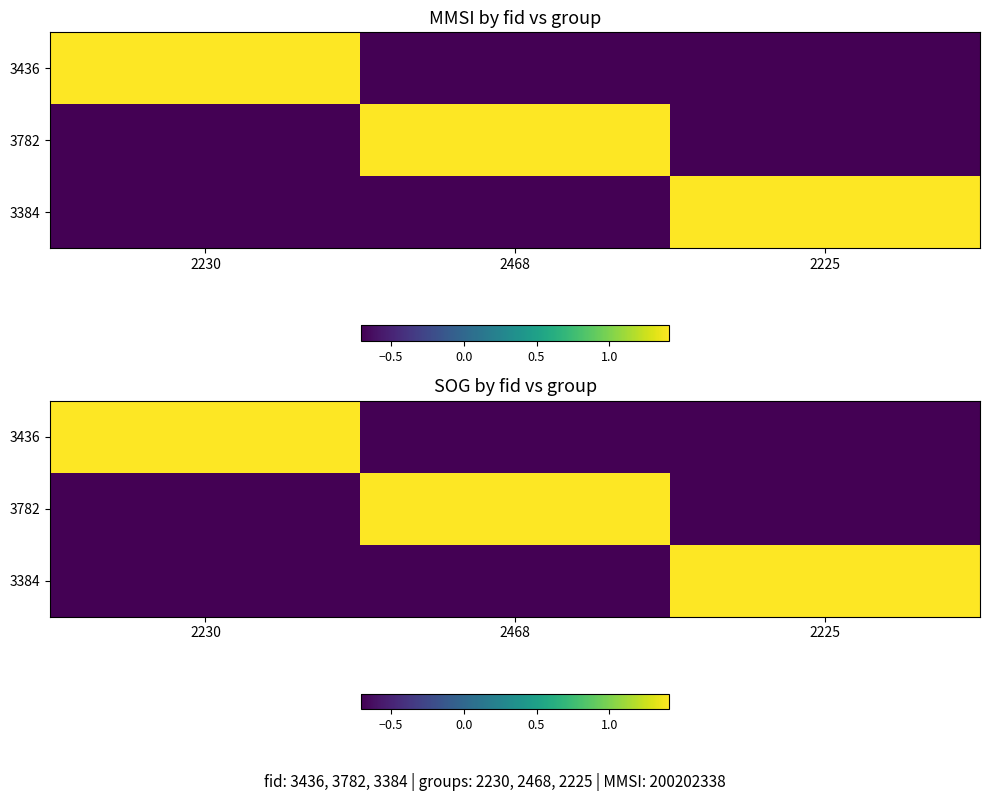

How many values in 3782 are below zero?

2